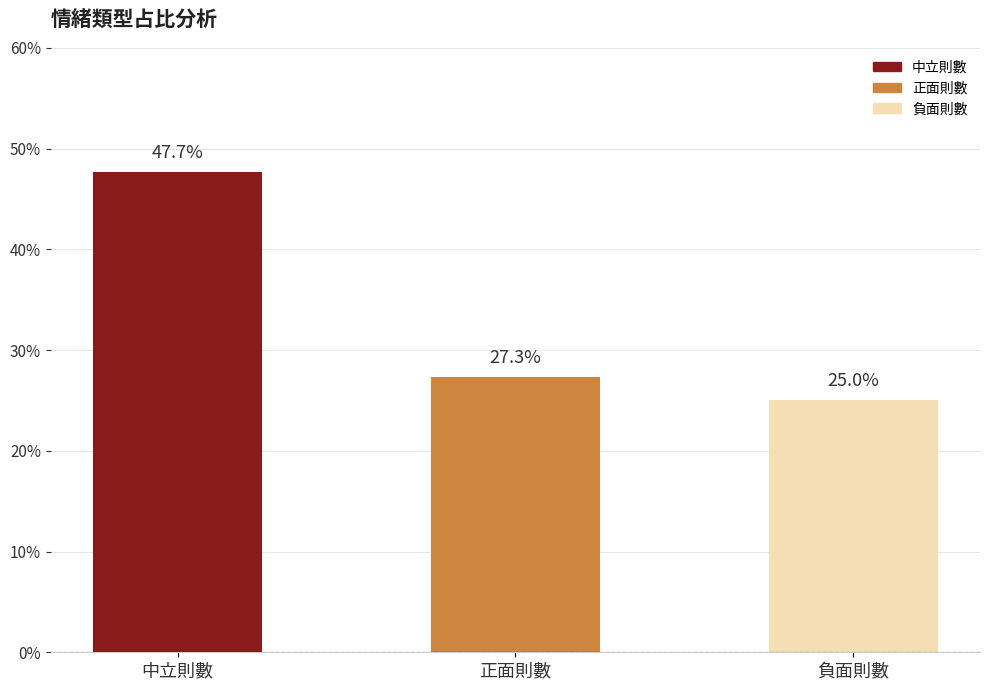

Is it true that the value at 中立則數 is 0.5?

True